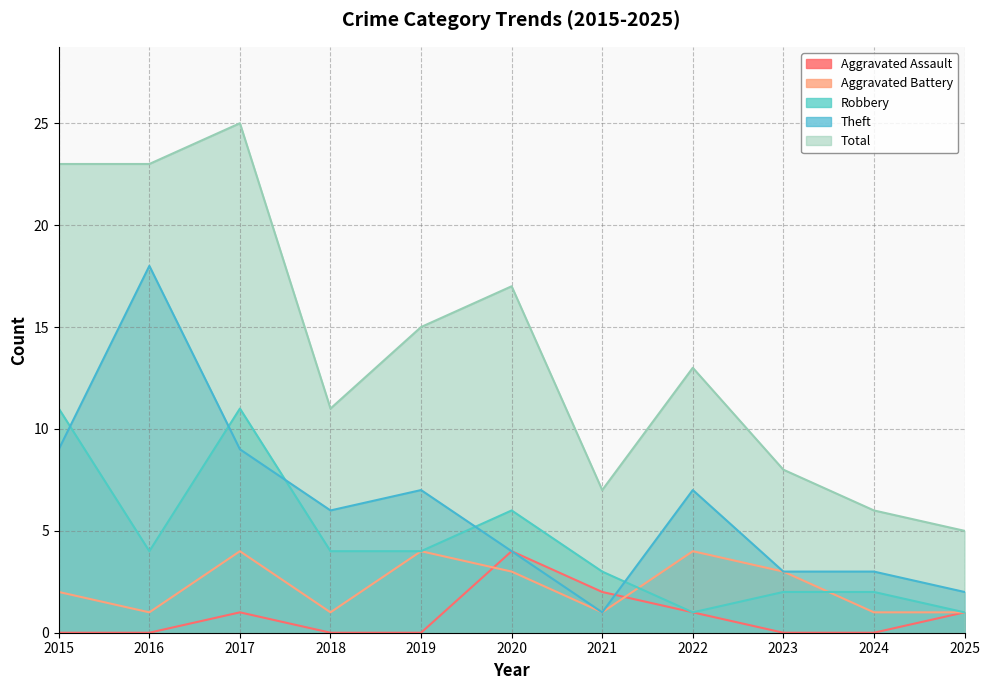

What is the maximum value for Aggravated Battery?

4